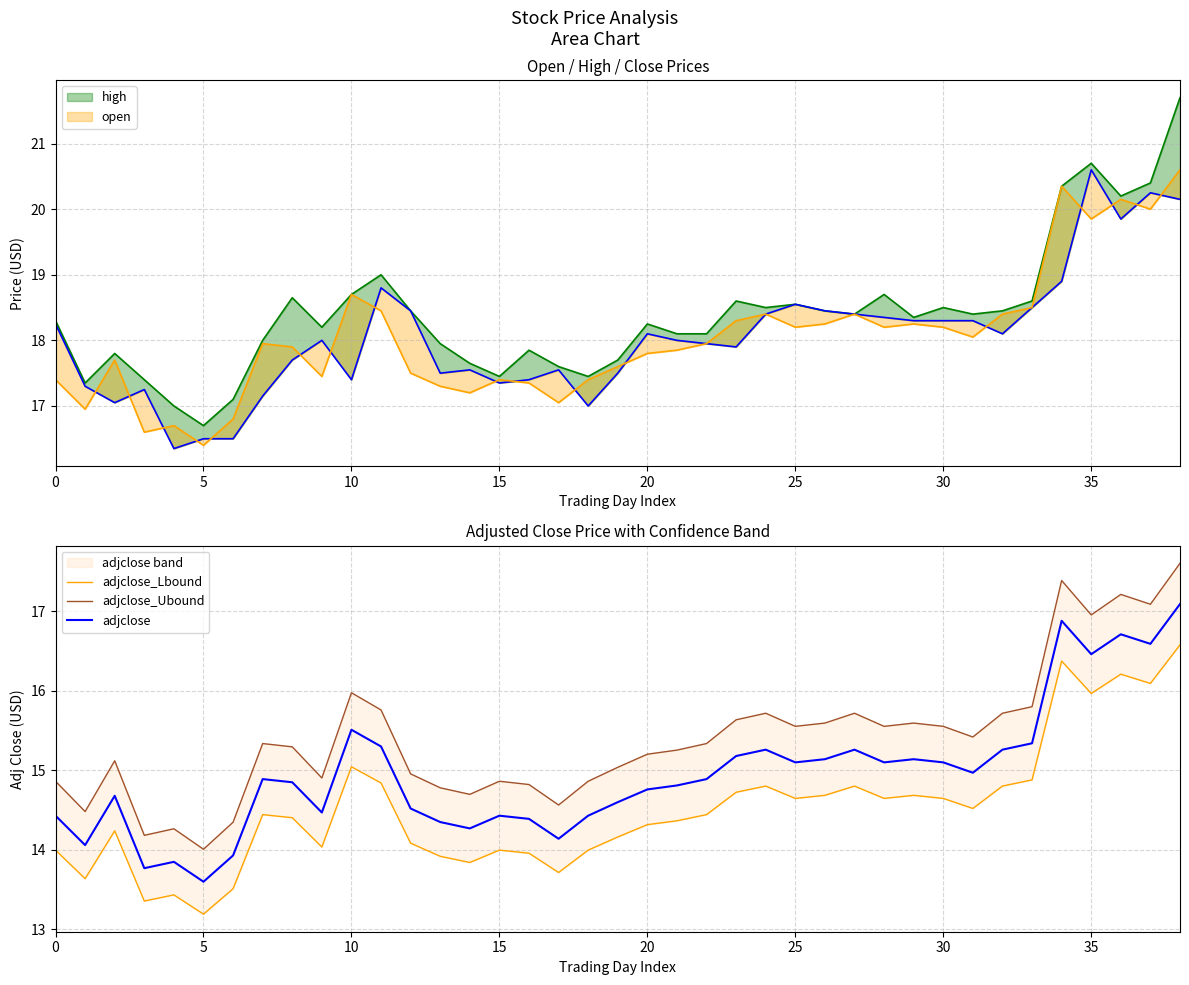

How many data points in adjclose_Ubound are above 15?

25